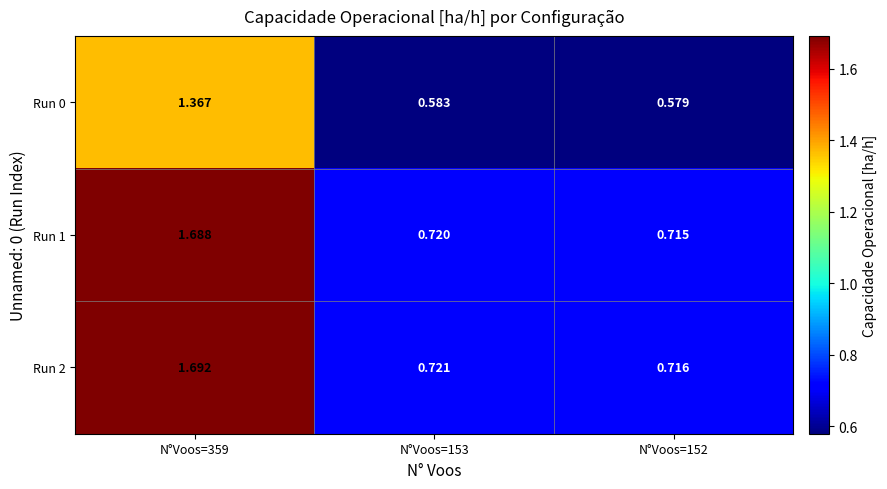

Is the value of Run 2 at N°Voos=153 greater than the value of Run 0 at N°Voos=359?

No